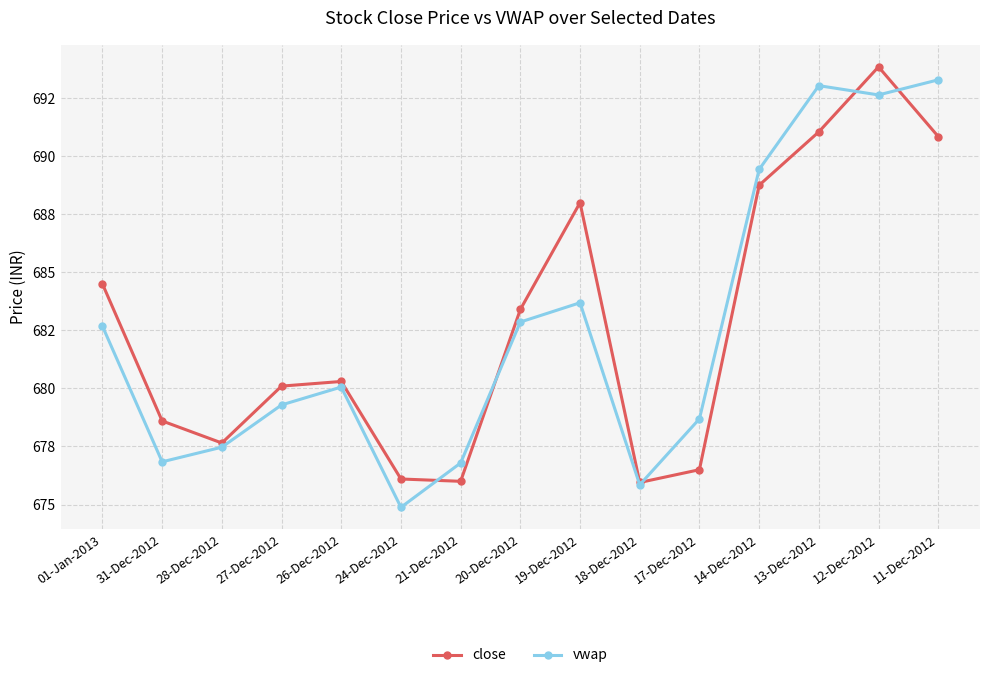

What position from the right is 14-Dec-2012?

4